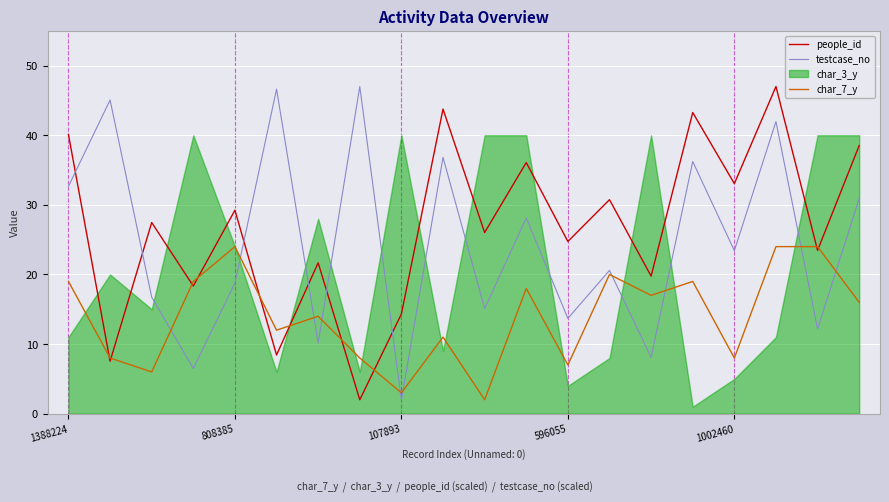

The char_7_y series shows 8.0 at 1388224. True or false?

False